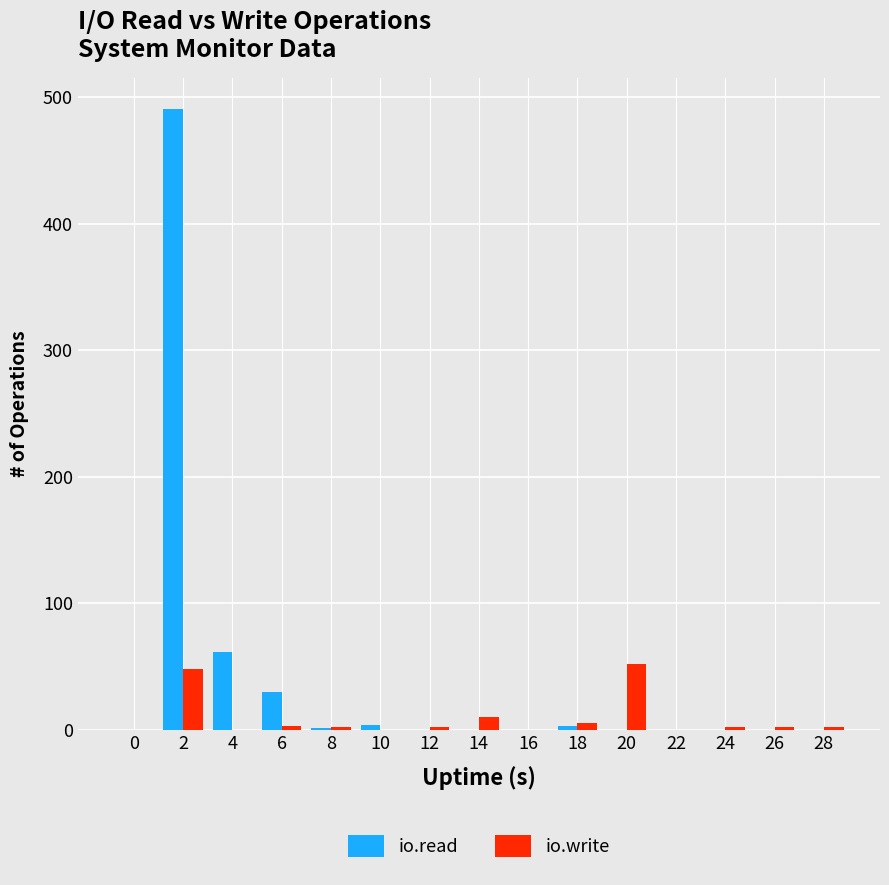

Which series has the largest total across all categories?

io.read